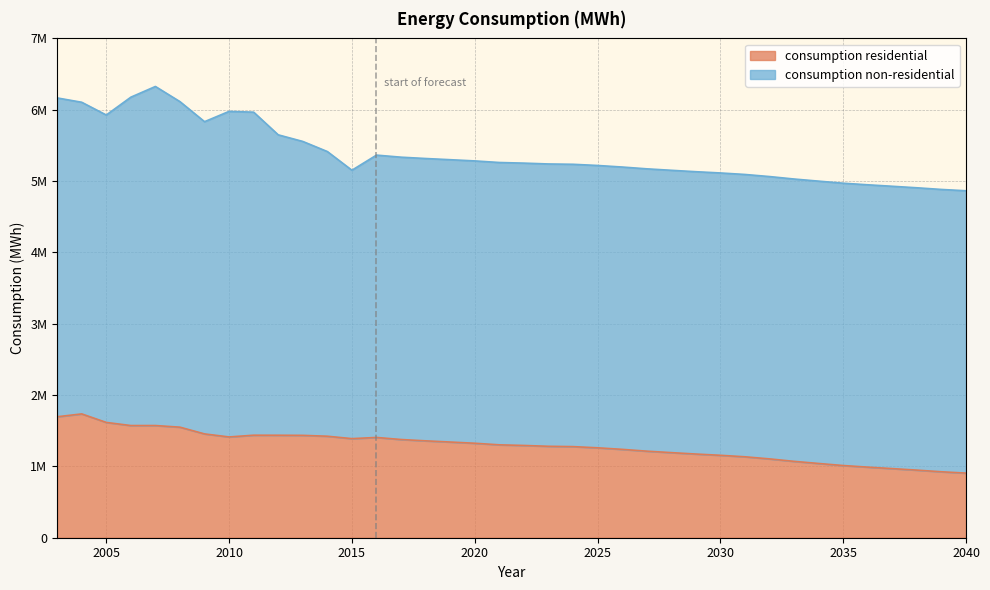

What is the maximum value shown in the chart?

1735720